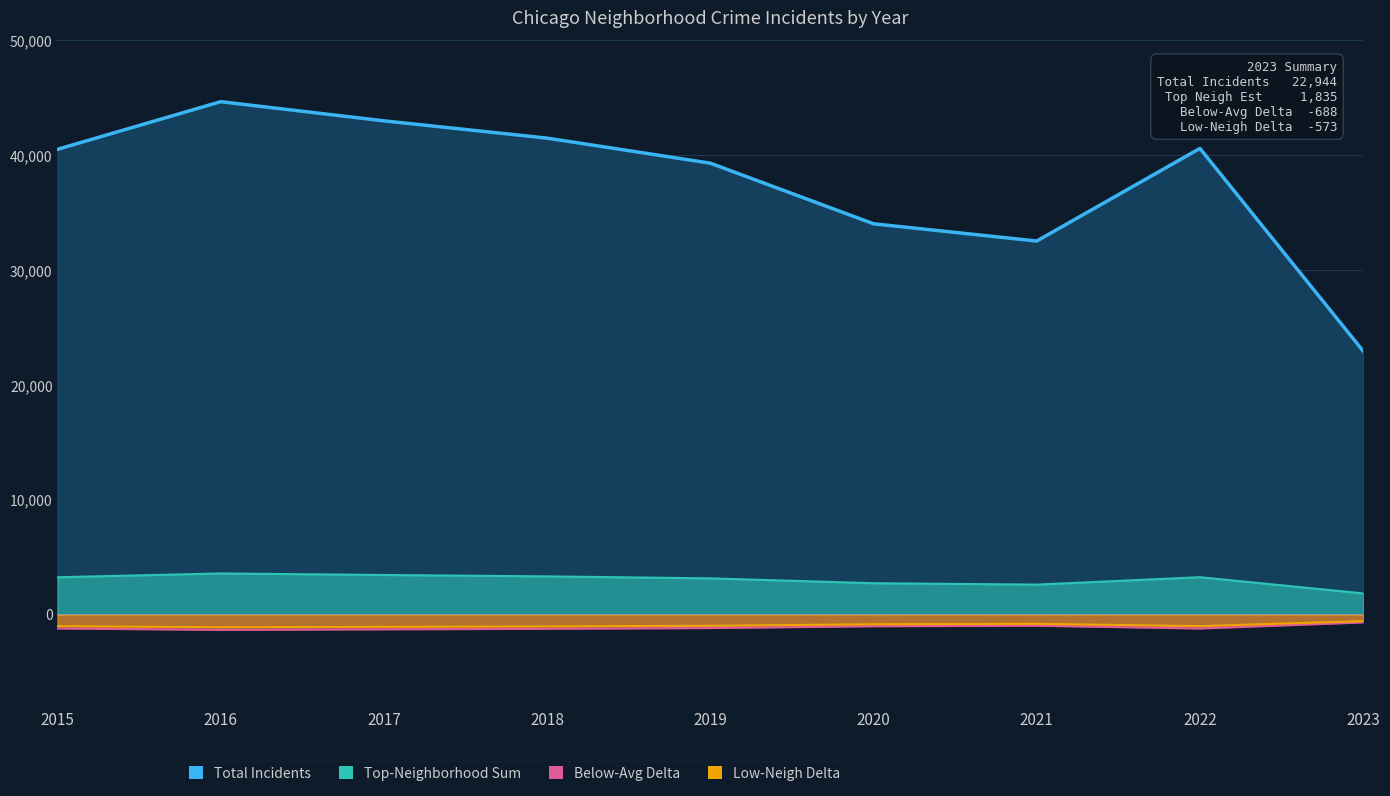

True or false: Low-Neigh Delta and Top-Neighborhood Sum intersect in this chart.

False